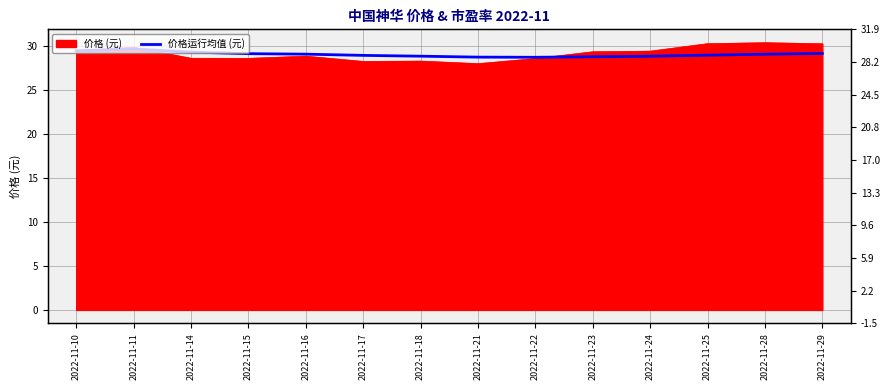

What is the value of the 2nd point from the left?

29.6